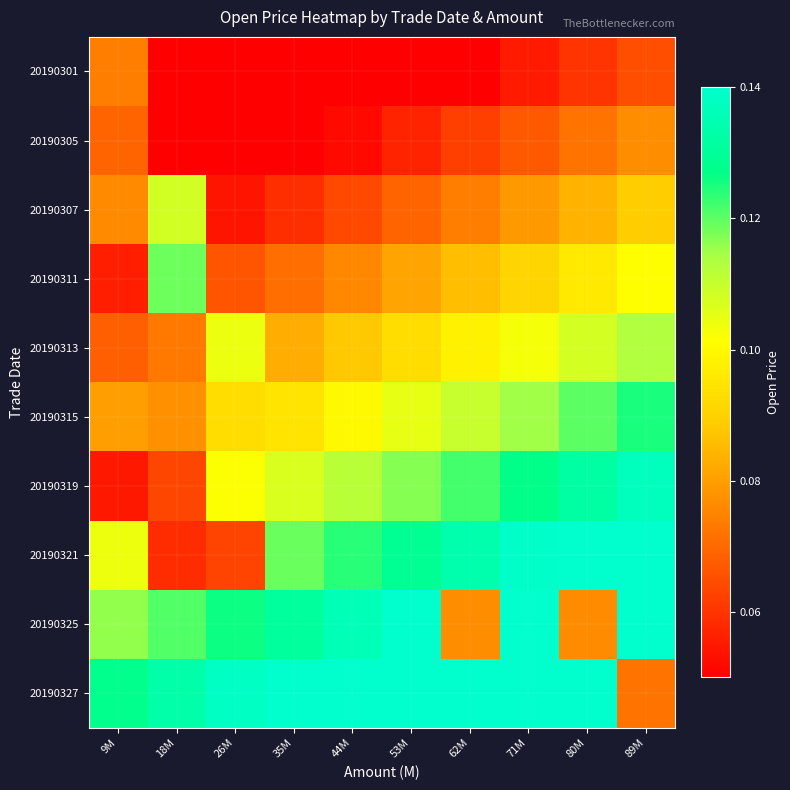

What is the difference between the highest and lowest values at 44M?

0.1